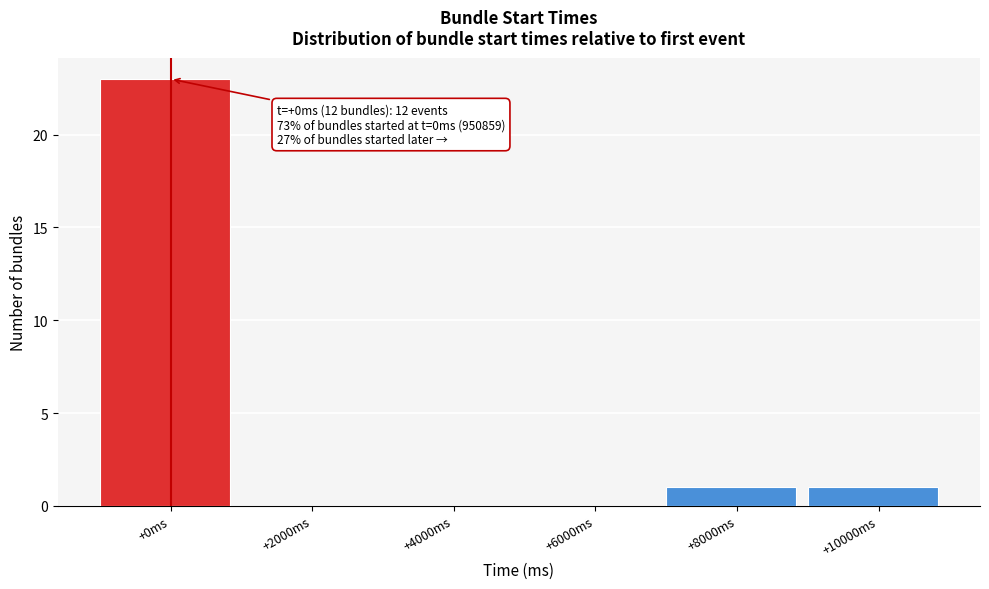

Reading left to right, transcribe all the data shown in this chart.

+0ms=23	+2000ms=0	+4000ms=0	+6000ms=0	+8000ms=1	+10000ms=1